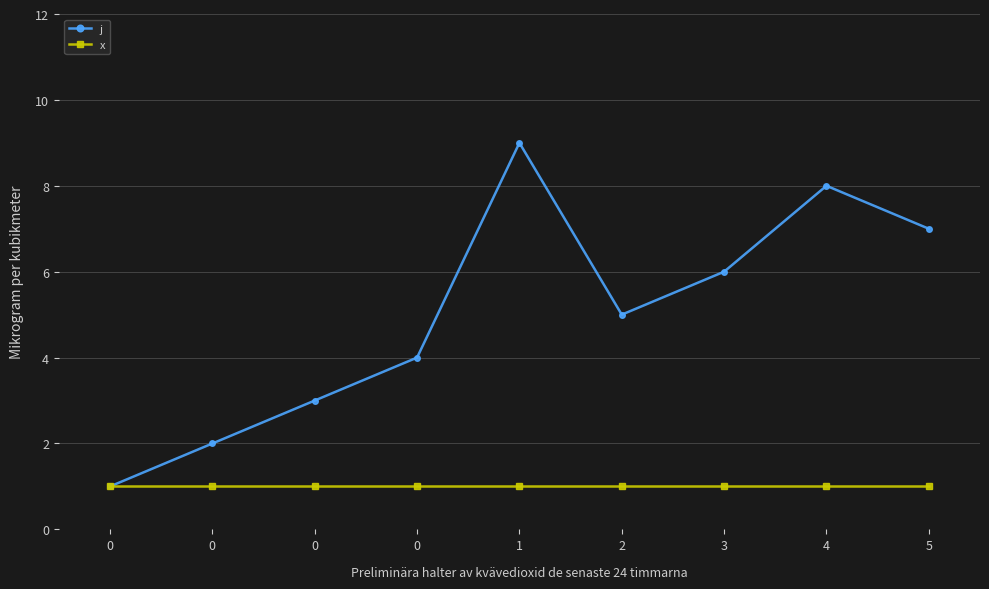

What is the average value of the x series?

1